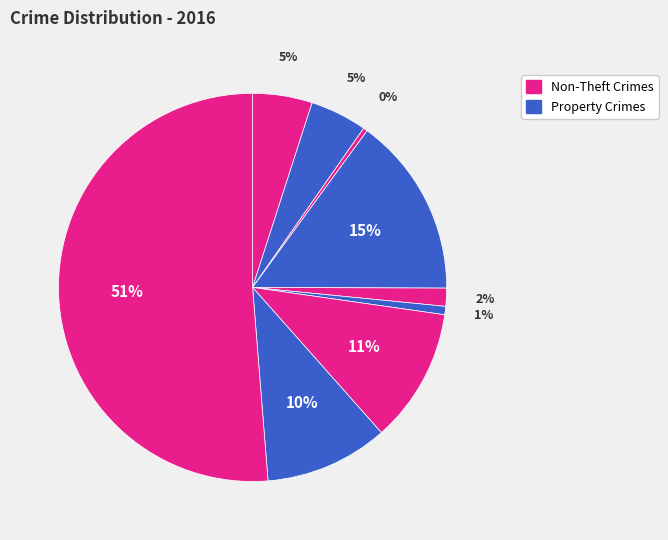

To the nearest percent, what is the difference between the largest and smallest slice percentages?

51%